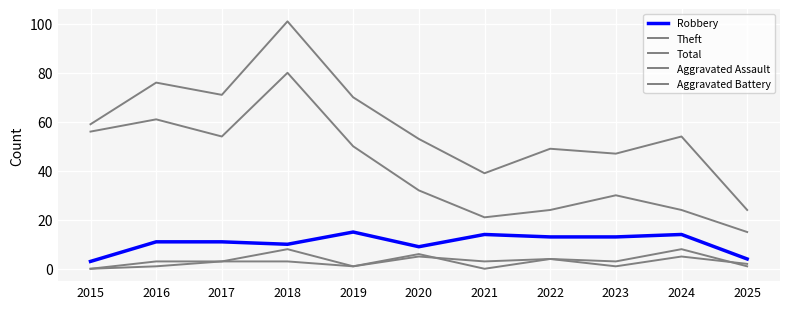

How many lines are shown in the chart?

5